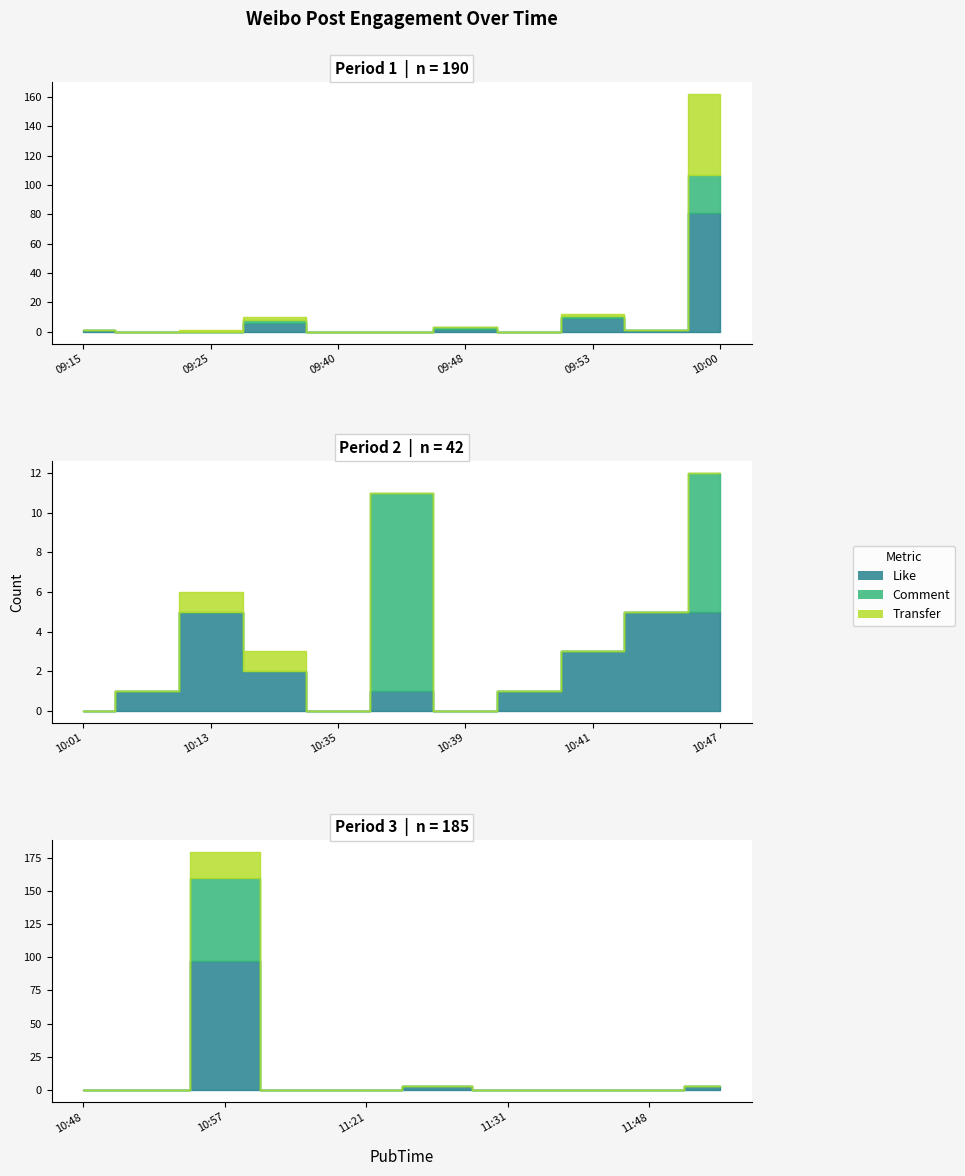

What is the sum of all Comment values?

111